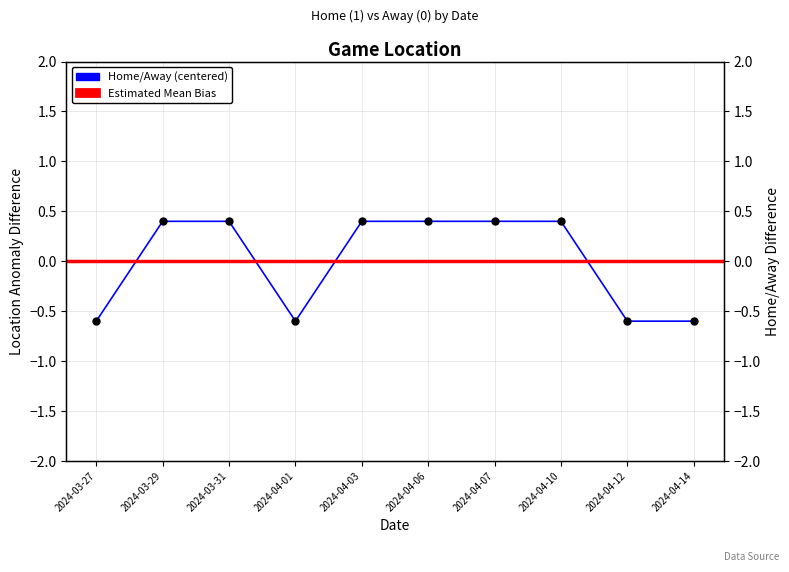

At which category does the chart reach its minimum across all series?

2024-03-27